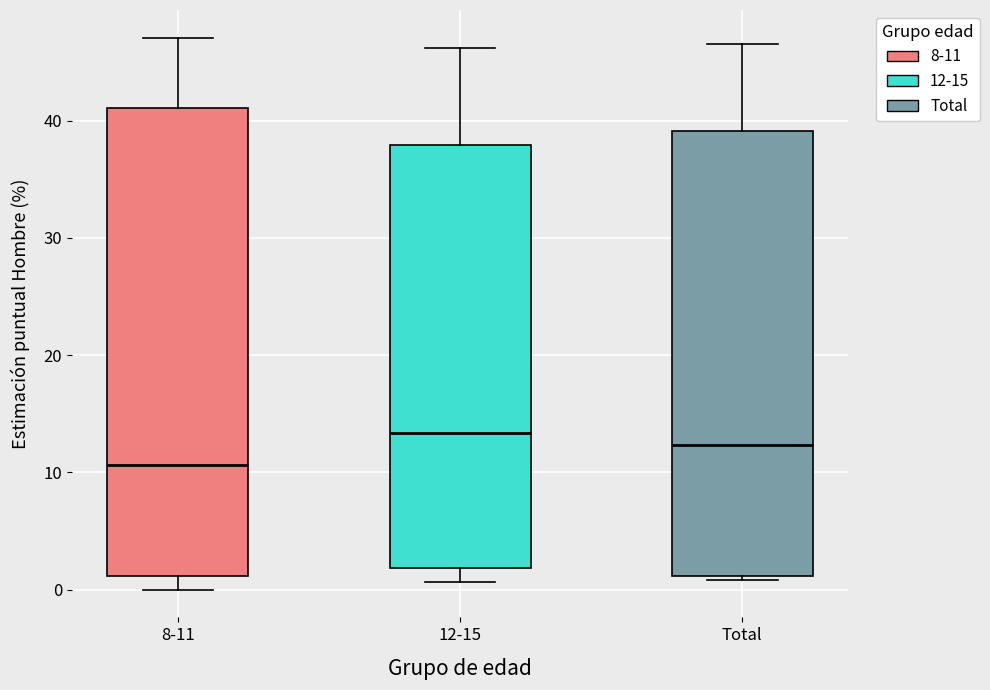

Where does the median line of the box for 8-11 sit on the y-axis? The values are not printed on the chart, so give them approximately, as read against the axis.

11